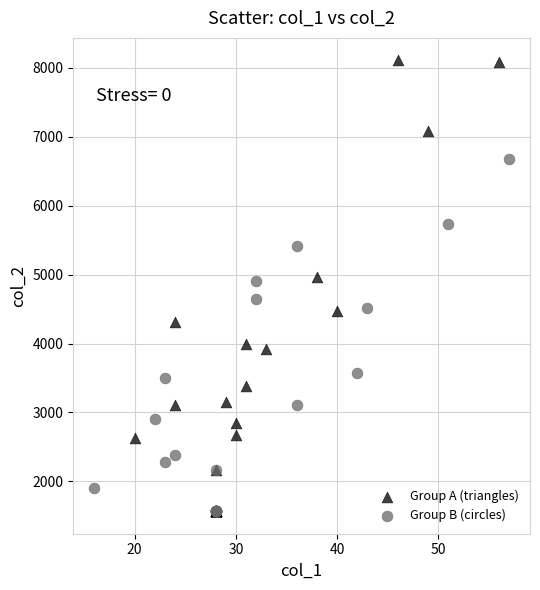

Which series reaches the maximum Y coordinate?

Group A (triangles)